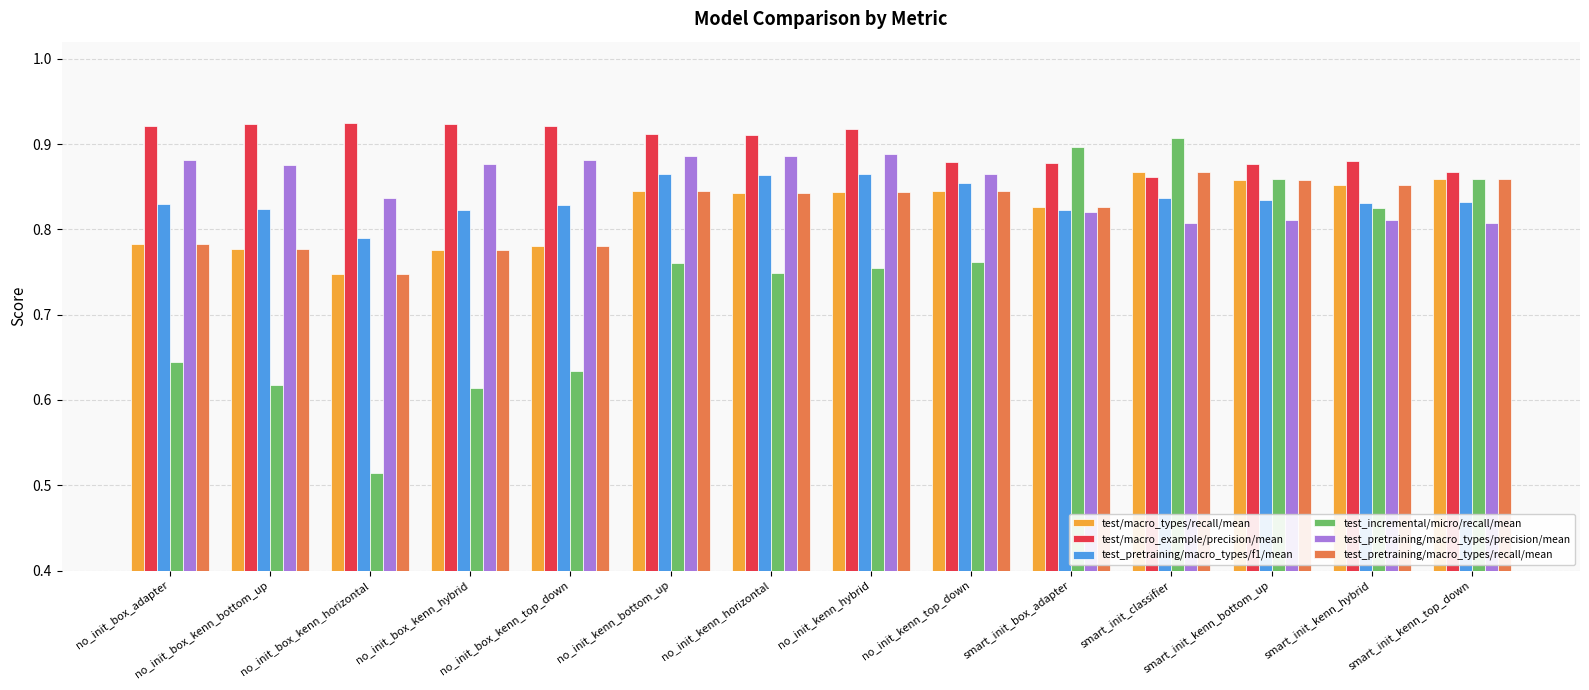

What is the sum of all test_pretraining/macro_types/precision/mean values?

11.9